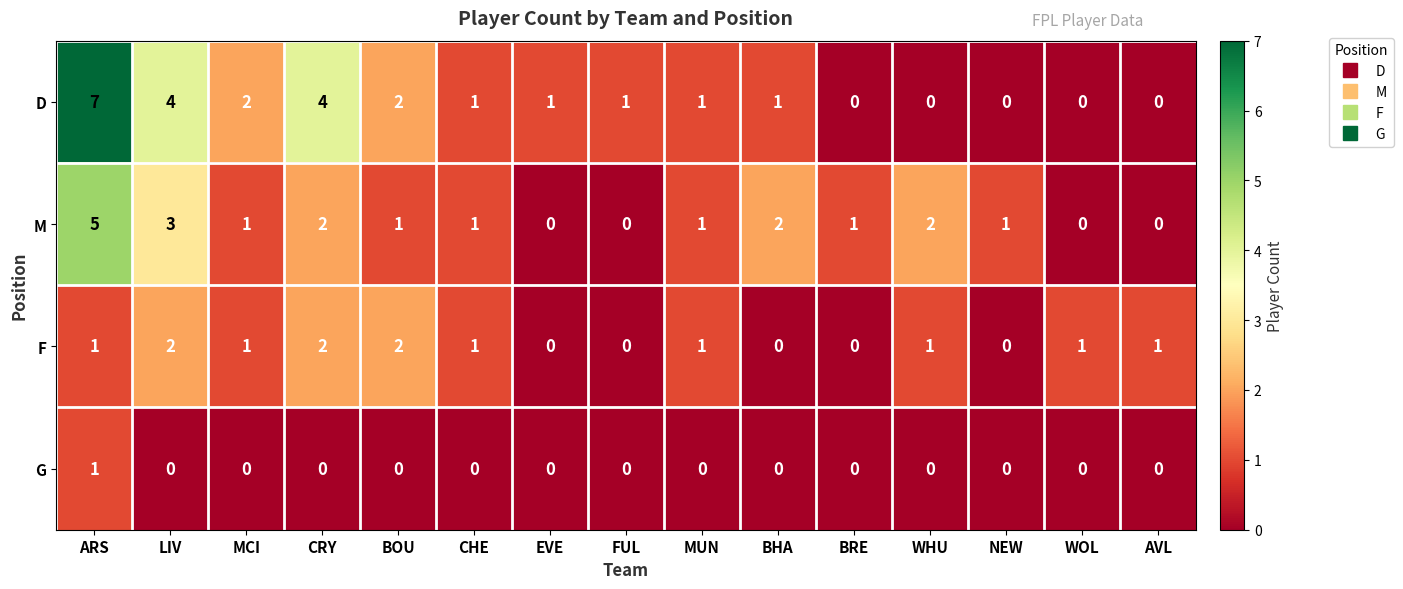

At which category is the sum across all series the highest?

ARS